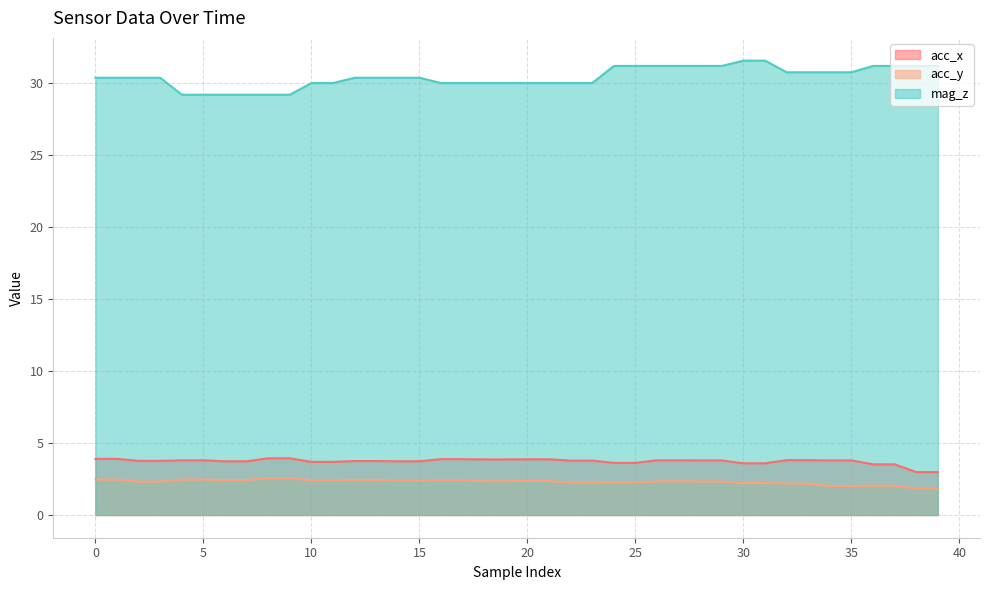

What is the difference between the maximum and minimum values in the mag_z series?

2.4